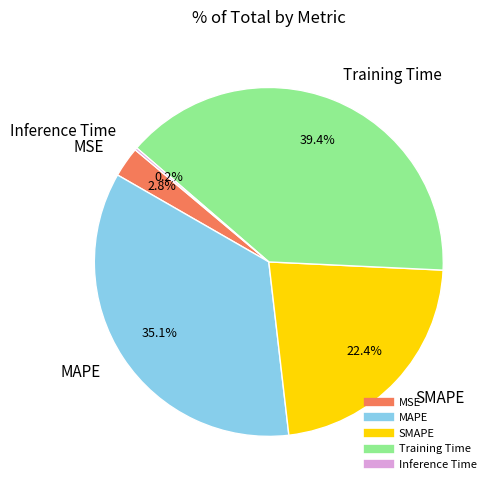

How much of the chart is everything except SMAPE?

77.6%